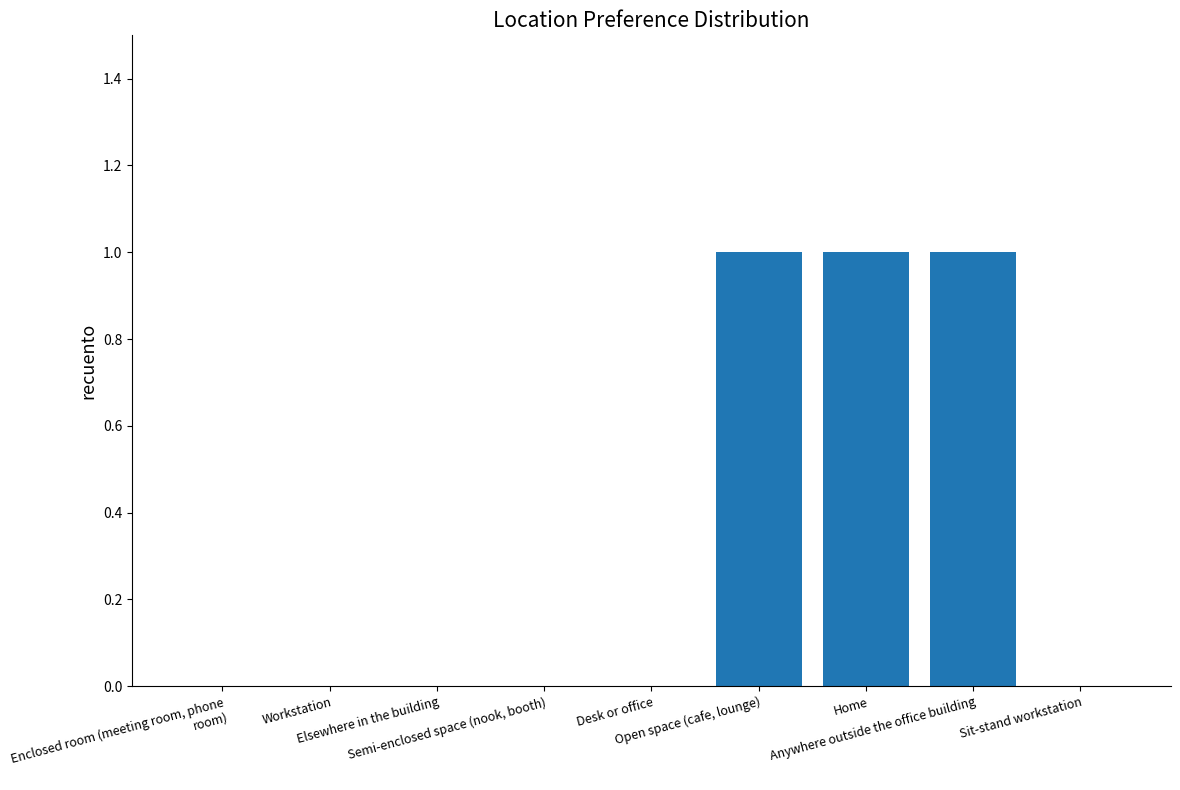

Is it true that the value at Home is 1?

True